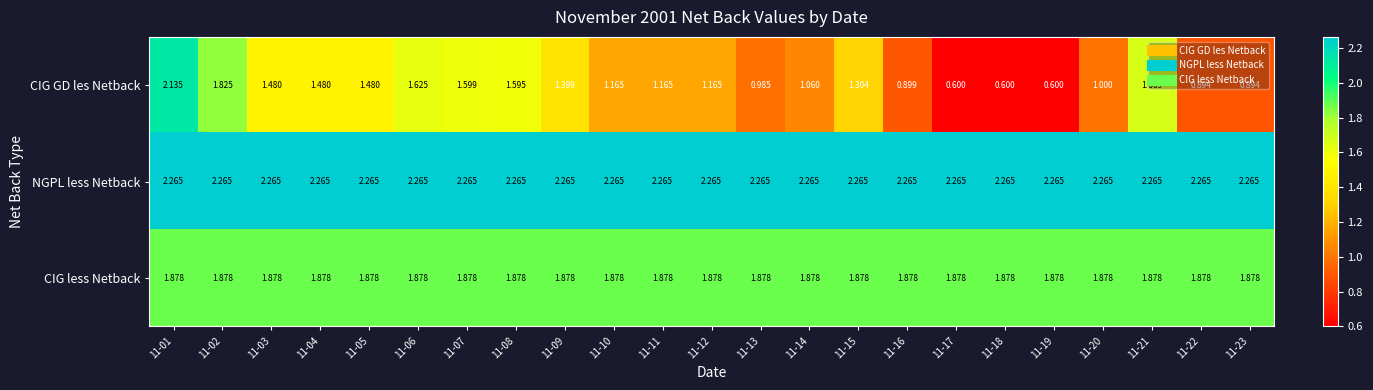

Rank the series by their average value, from highest to lowest.

NGPL less Netback, CIG less Netback, CIG GD les Netback